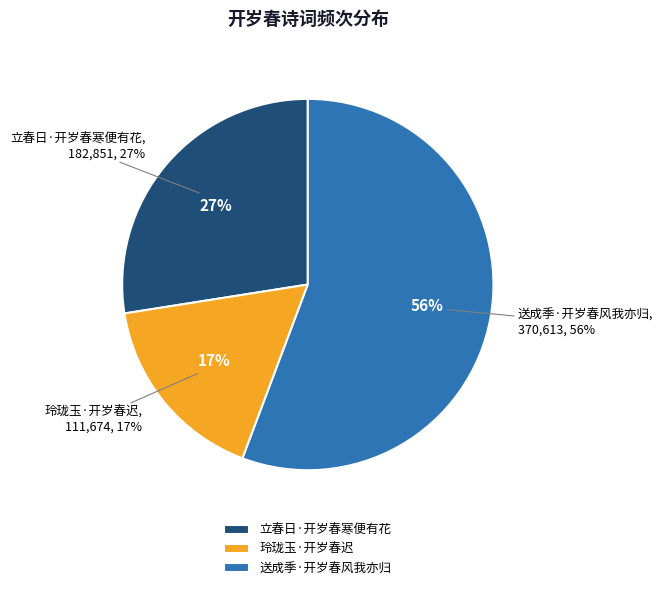

Which slice represents more than half of the pie?

送成季·开岁春风我亦归